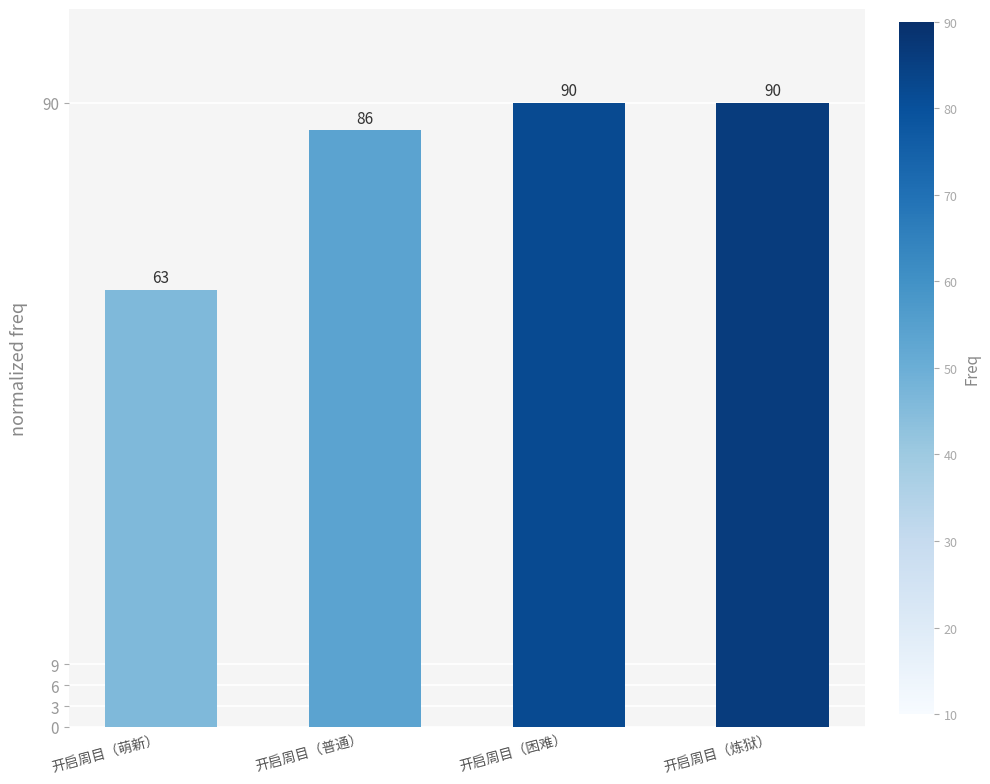

What is the difference between the maximum and second lowest values?

4